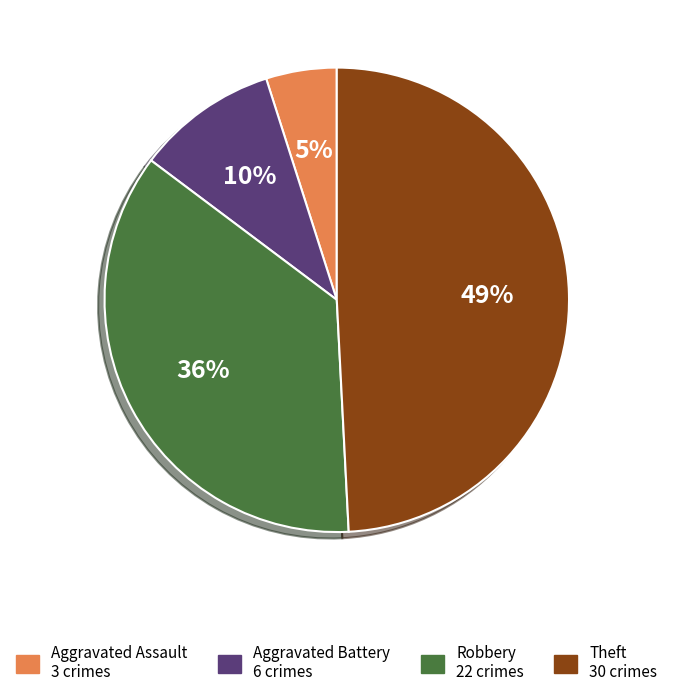

Is there any slice that represents more than half of the pie?

No